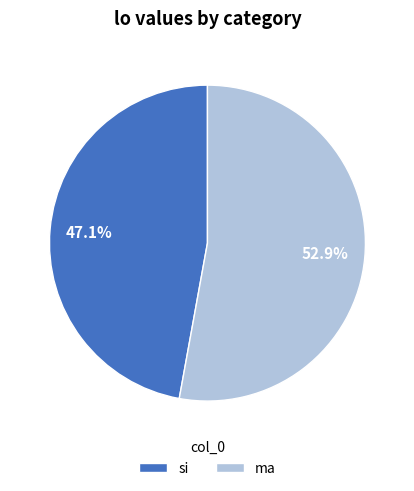

Is there any slice that represents more than half of the pie?

Yes